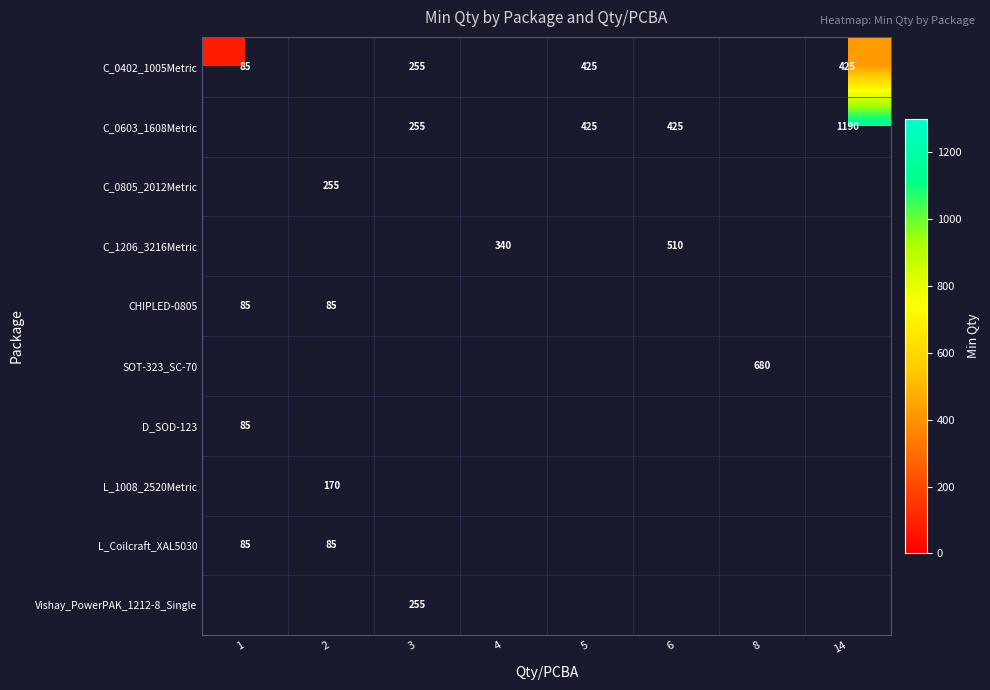

True or false: C_0402_1005Metric has a value of 142 at 14.

False